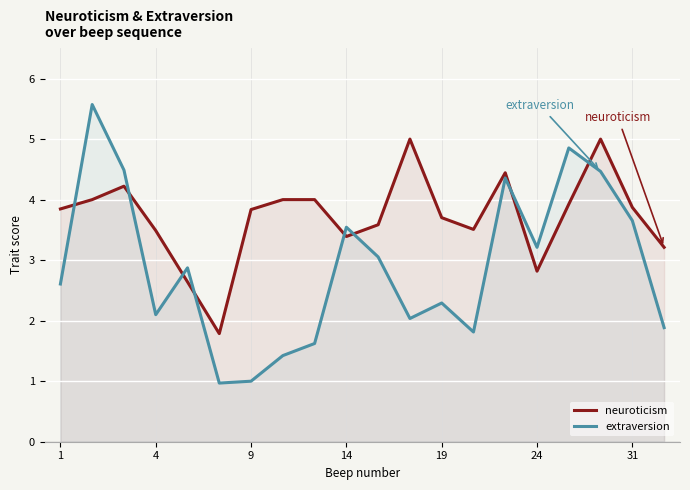

What is the difference between the neuroticism values at 14 and 19?

0.3